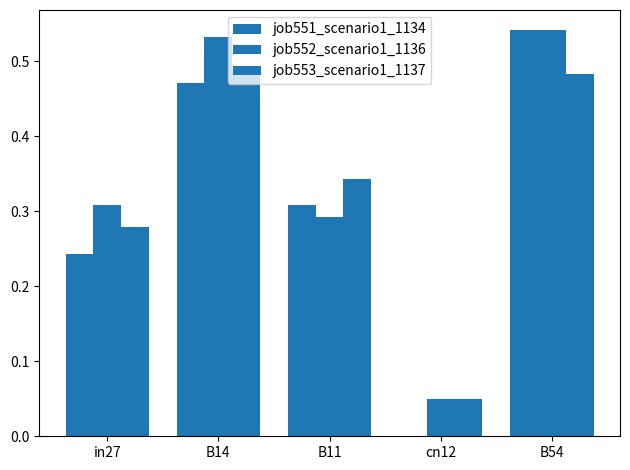

The job551_scenario1_1134 series shows 0.4 at in27. True or false?

False